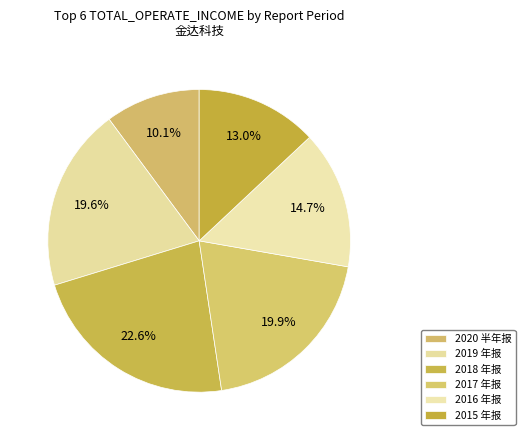

What percentage is the 2020 半年报 slice, to the nearest percent?

10%